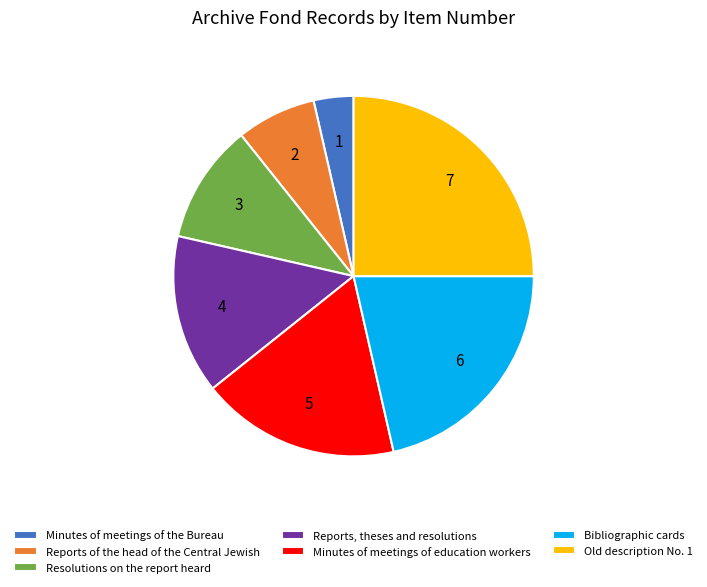

Is it true that Bibliographic cards is 31% of the pie?

False